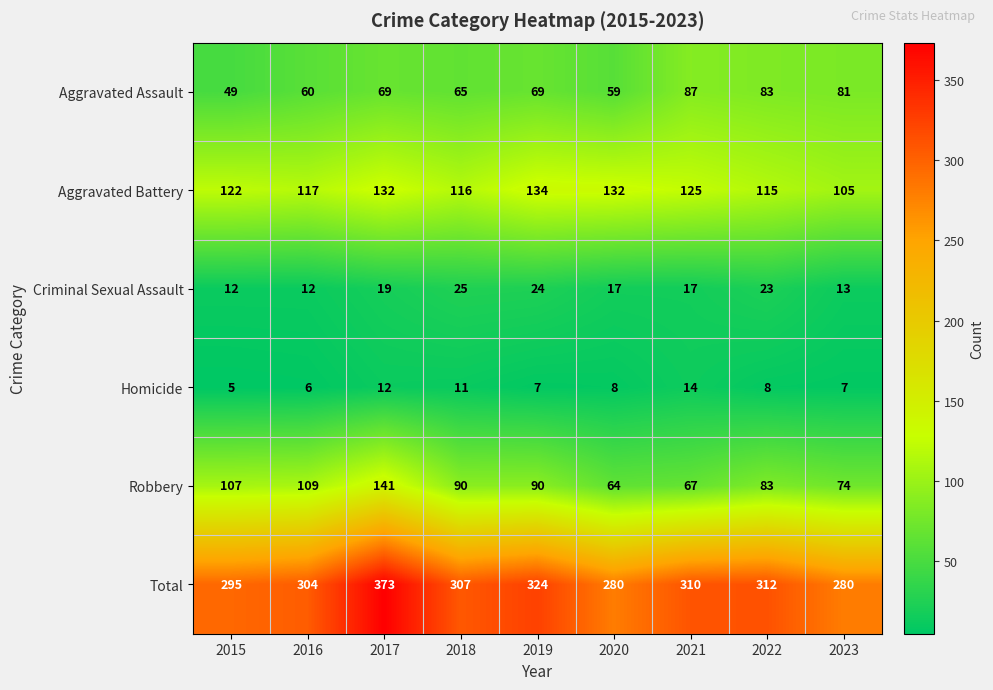

At how many categories does at least one series exceed 93?

9